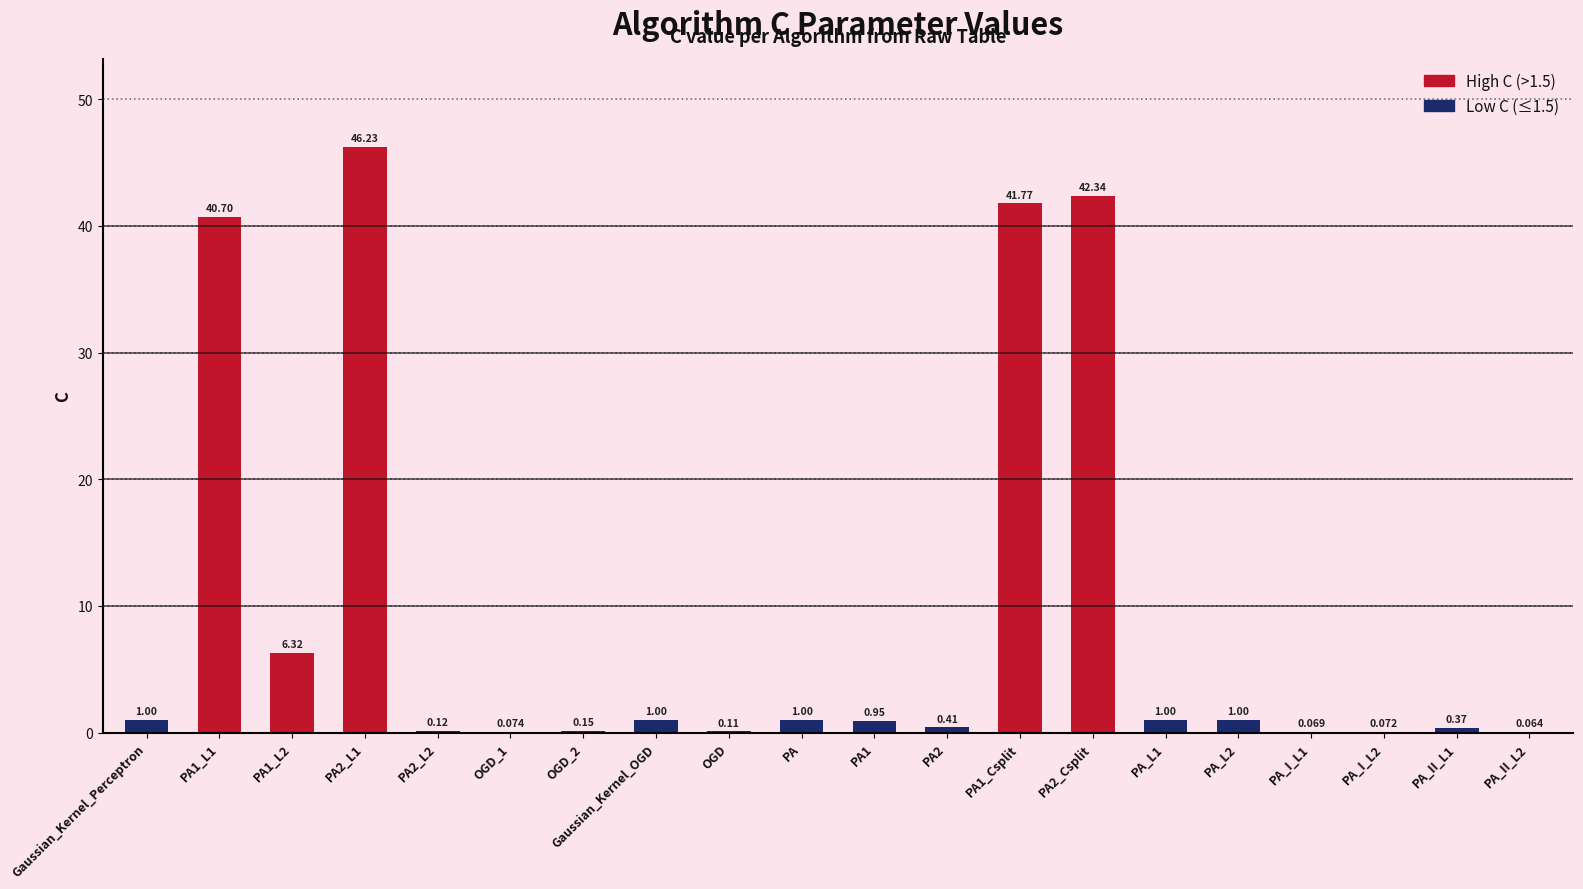

What is the change in value from Gaussian_Kernel_Perceptron to PA2_L1?

+45.2